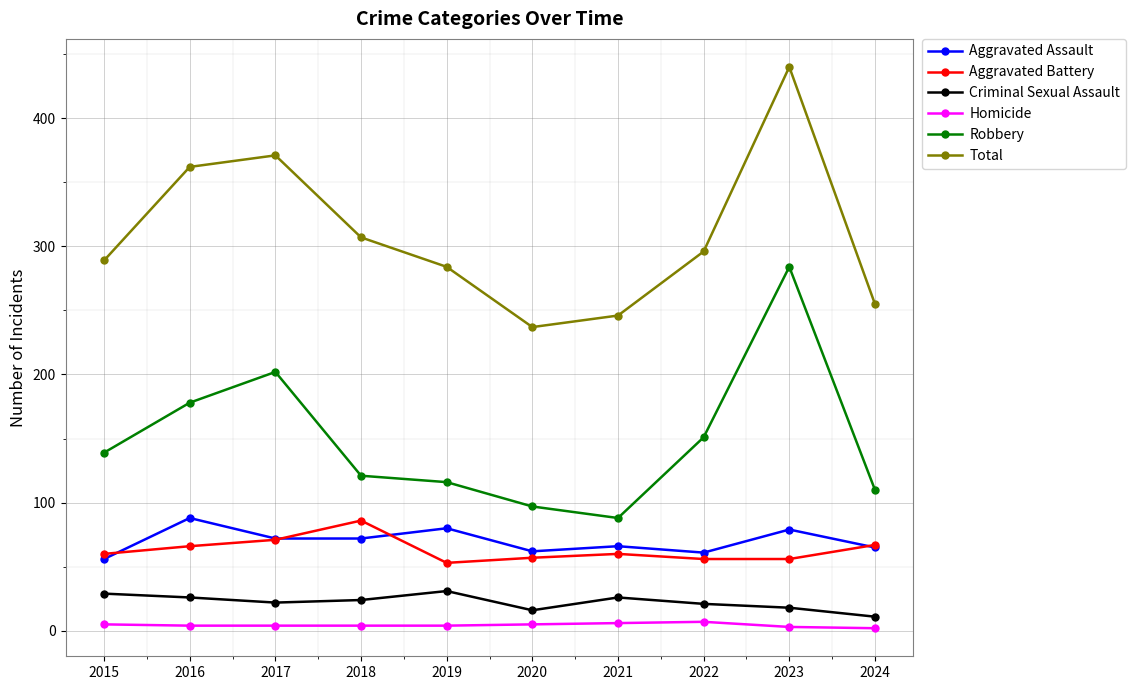

What is the minimum value shown in the chart?

2